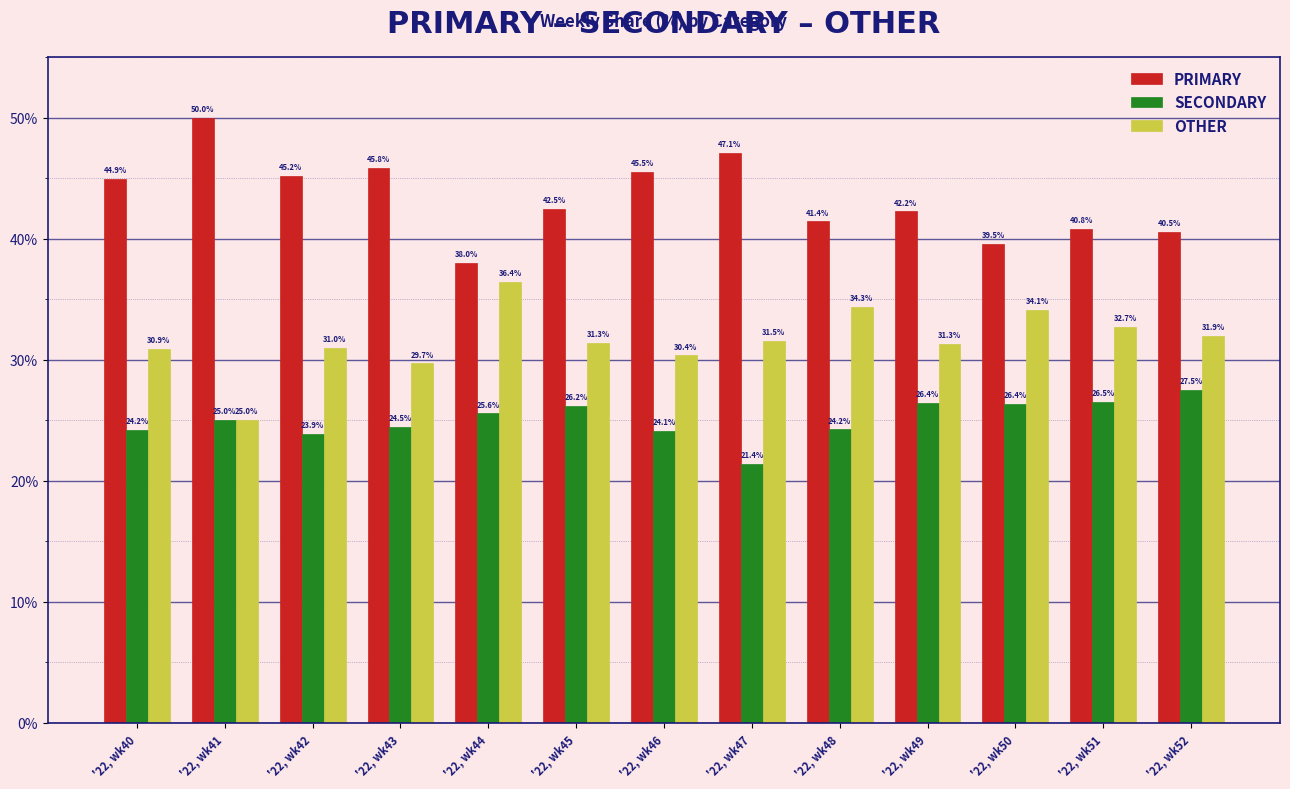

At which label is OTHER closest to 30?

'22, wk43